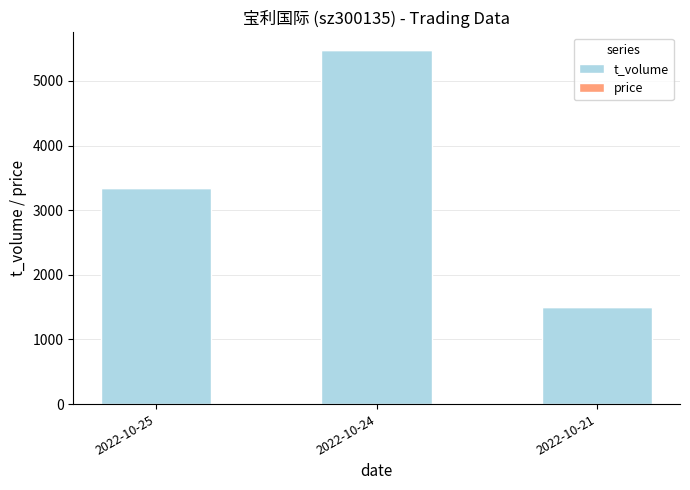

Which category has the highest value in the t_volume series?

2022-10-24